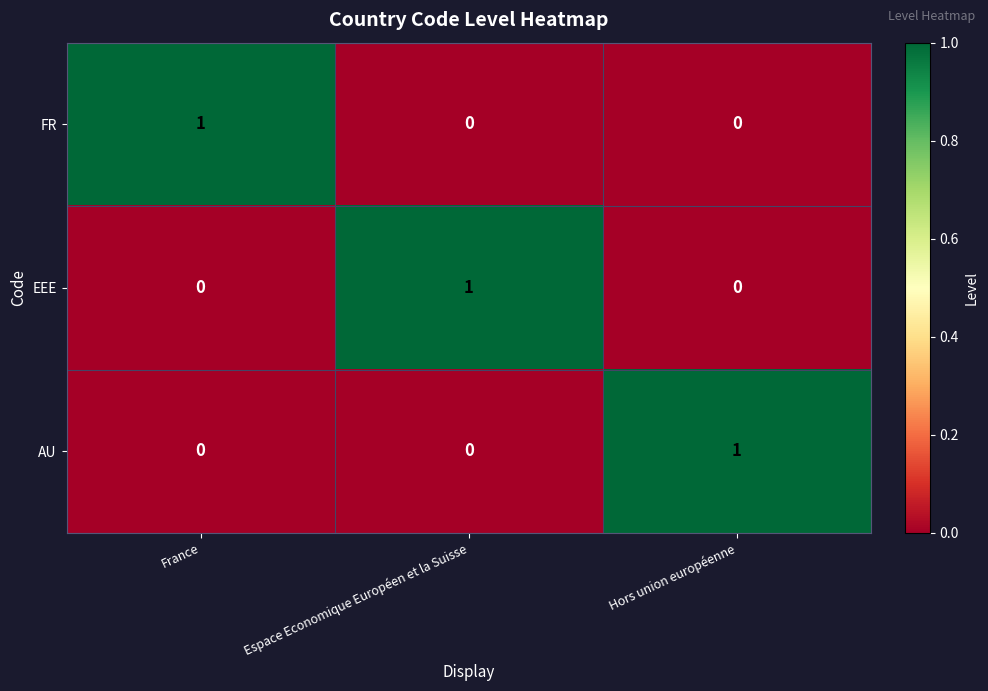

Reading left to right, what are all the values shown in this chart?

FR: 1	0	0
EEE: 0	1	0
AU: 0	0	1